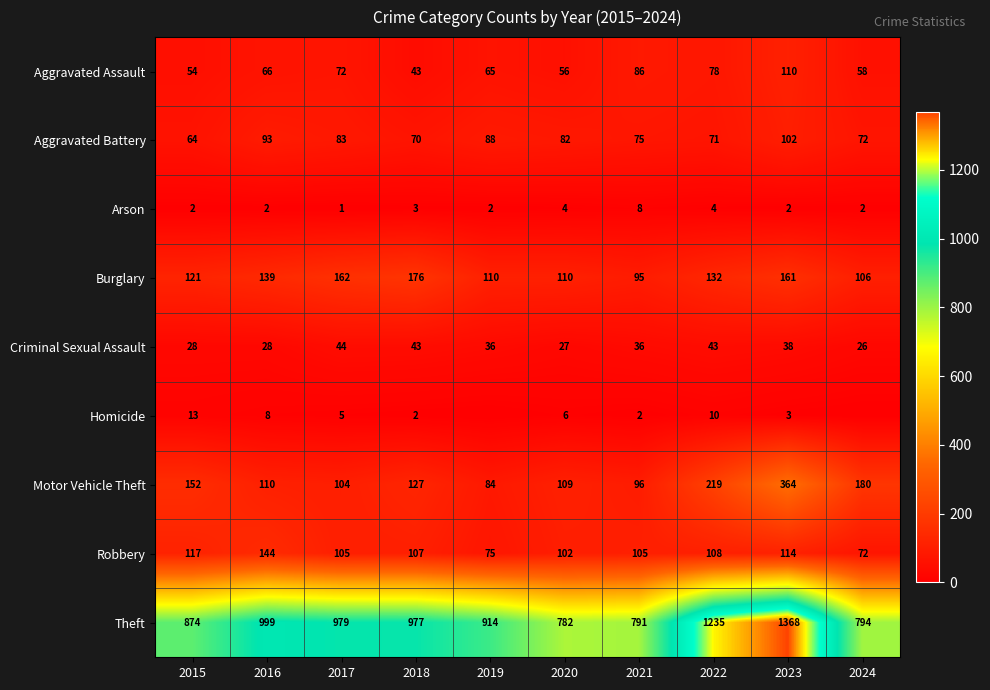

List the labels in order of Motor Vehicle Theft value, largest first.

2023, 2022, 2024, 2015, 2018, 2016, 2020, 2017, 2021, 2019